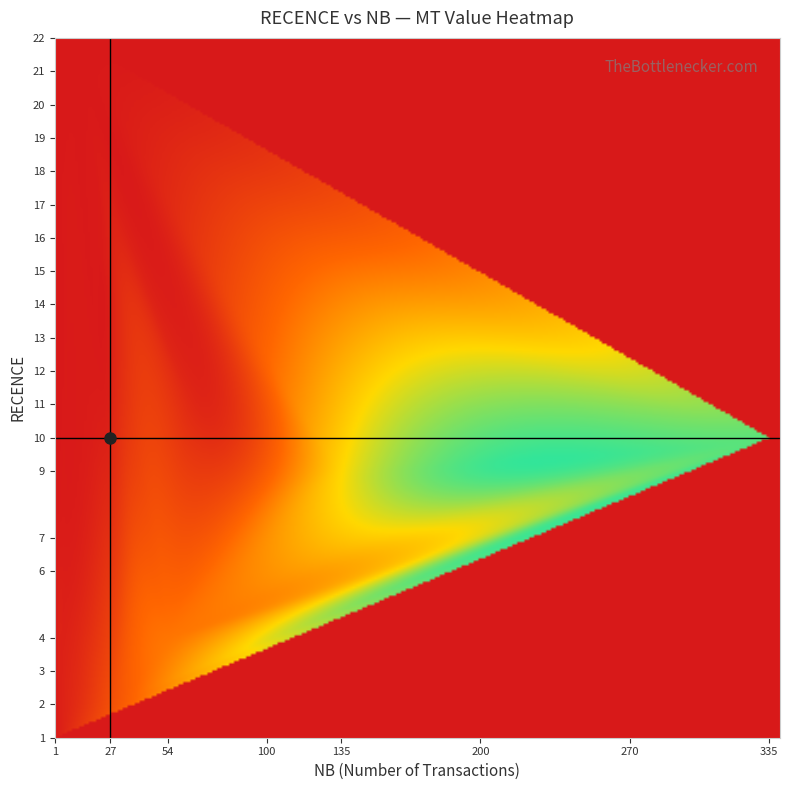

What is the difference between the highest and lowest values at 13?

4900.7